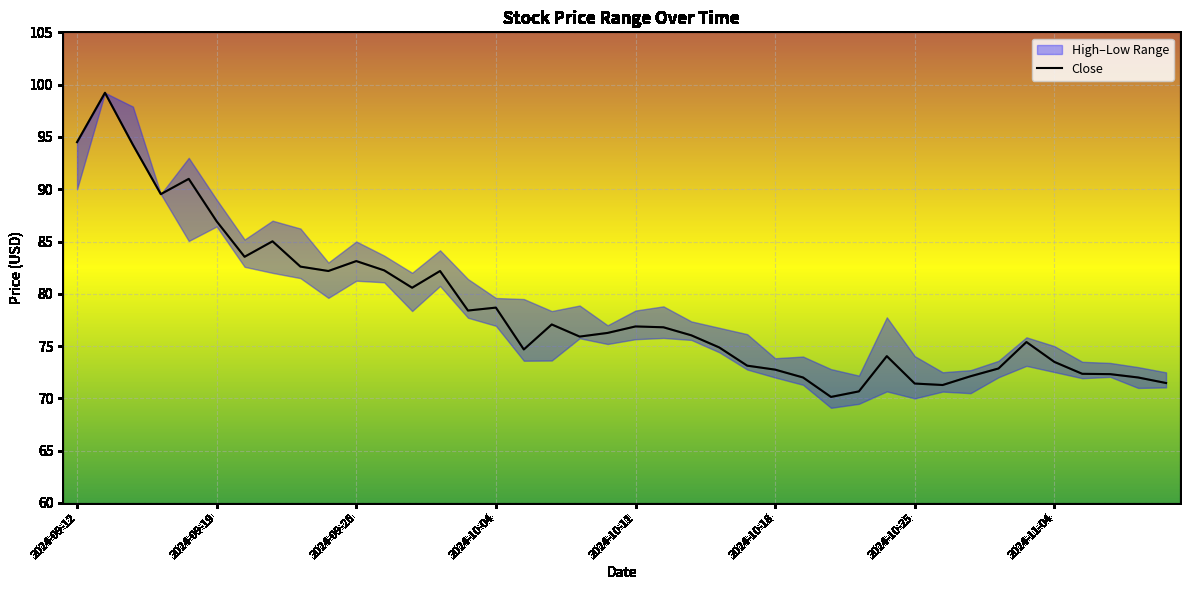

What is the sum of all values?

3139.9